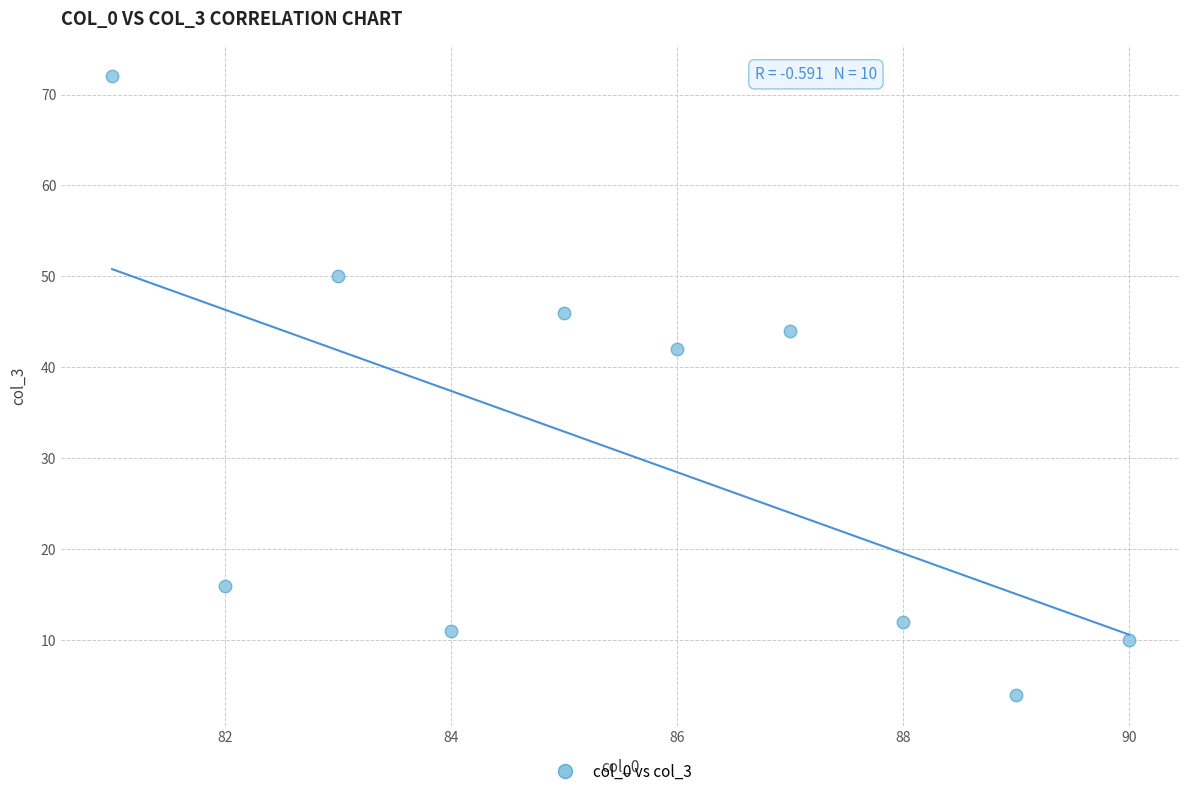

What Y value in the scatter plot is closest to 38?

42